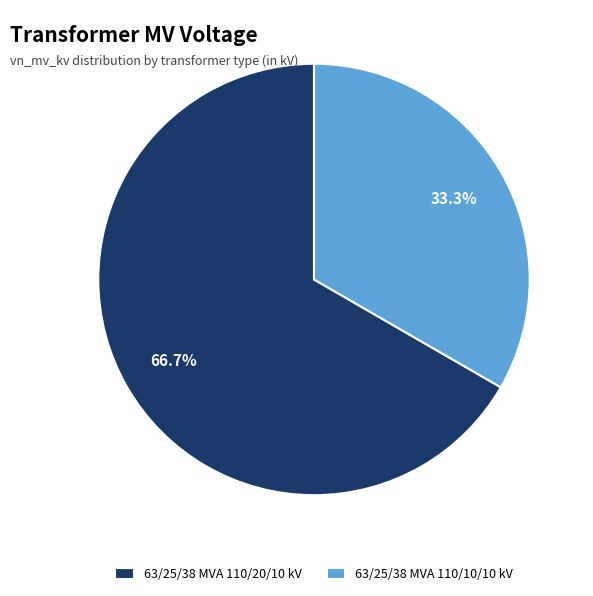

The 63/25/38 MVA 110/10/10 kV slice represents 42% of the pie. True or false?

False